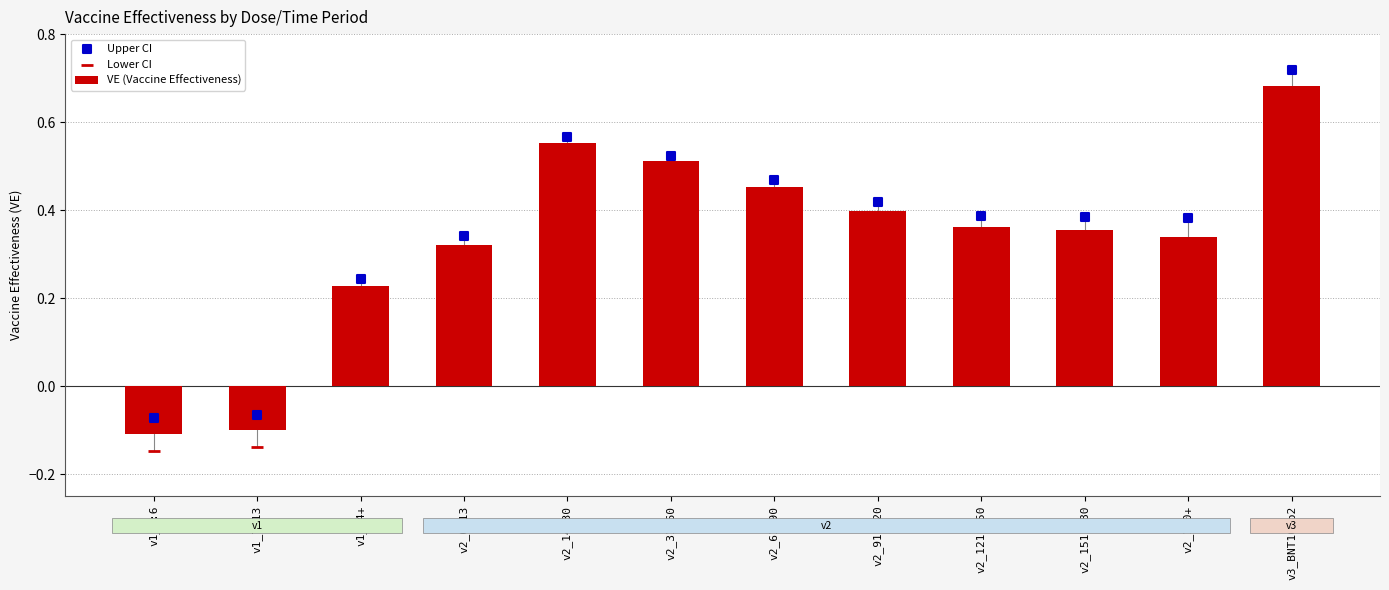

Which series has the largest Y range (max minus min)?

VE (Vaccine Effectiveness)